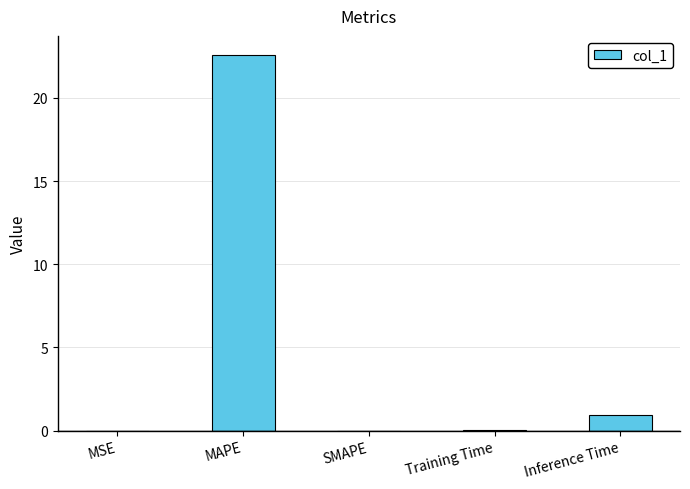

Which category has the highest value across all series?

MAPE